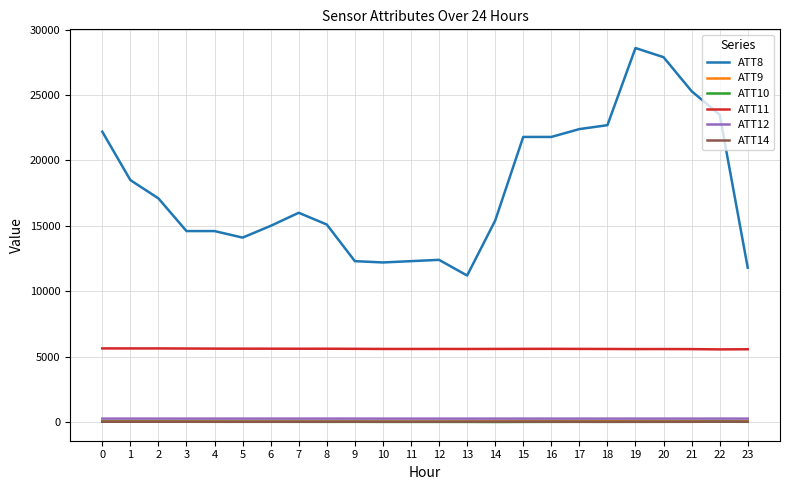

True or false: ATT11 and ATT14 cross at least once.

False